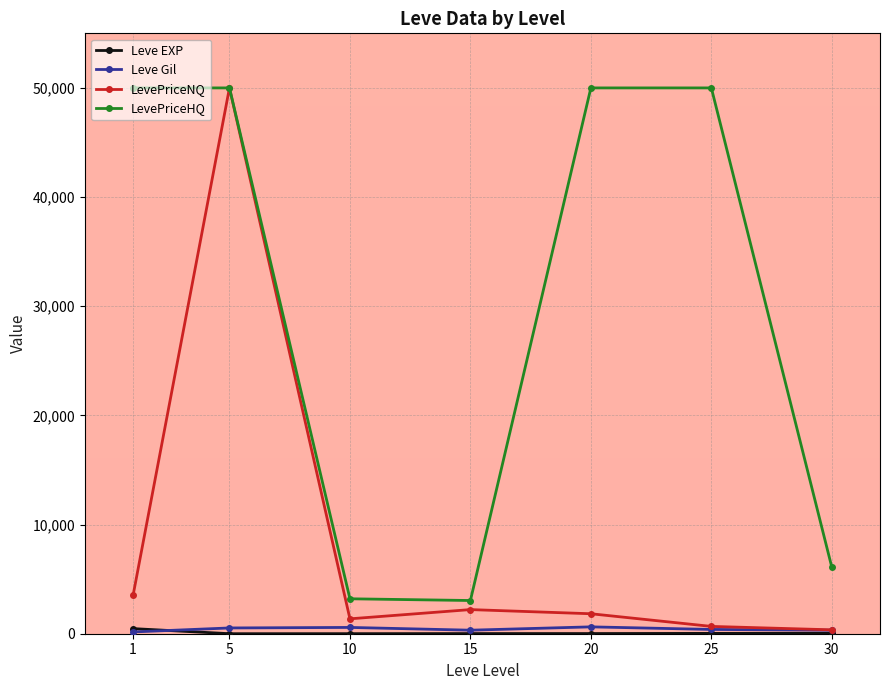

The value of LevePriceHQ at 25 is 50000.0. True or false?

True